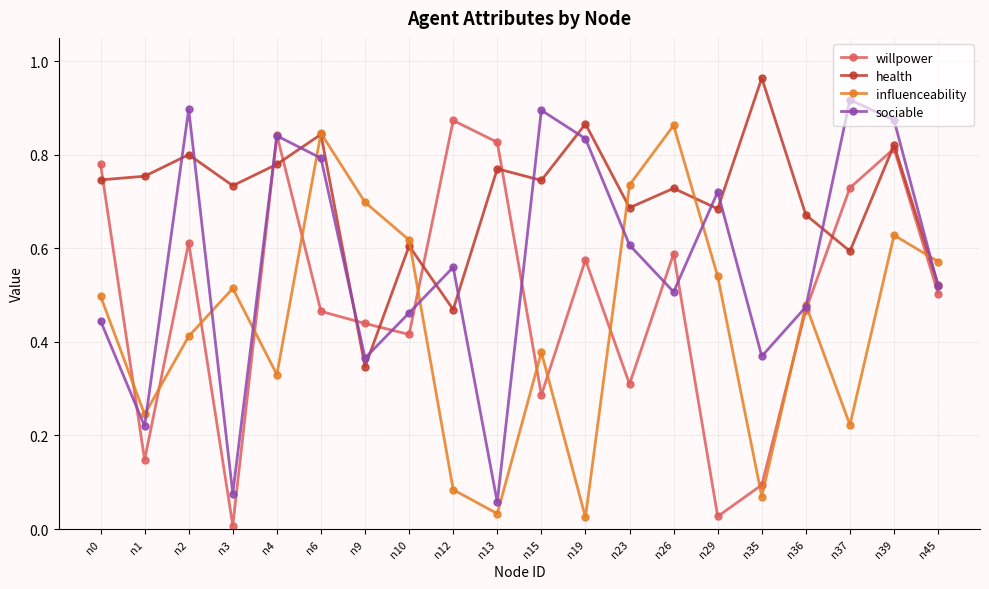

What is the total value across all series at n15?

2.3